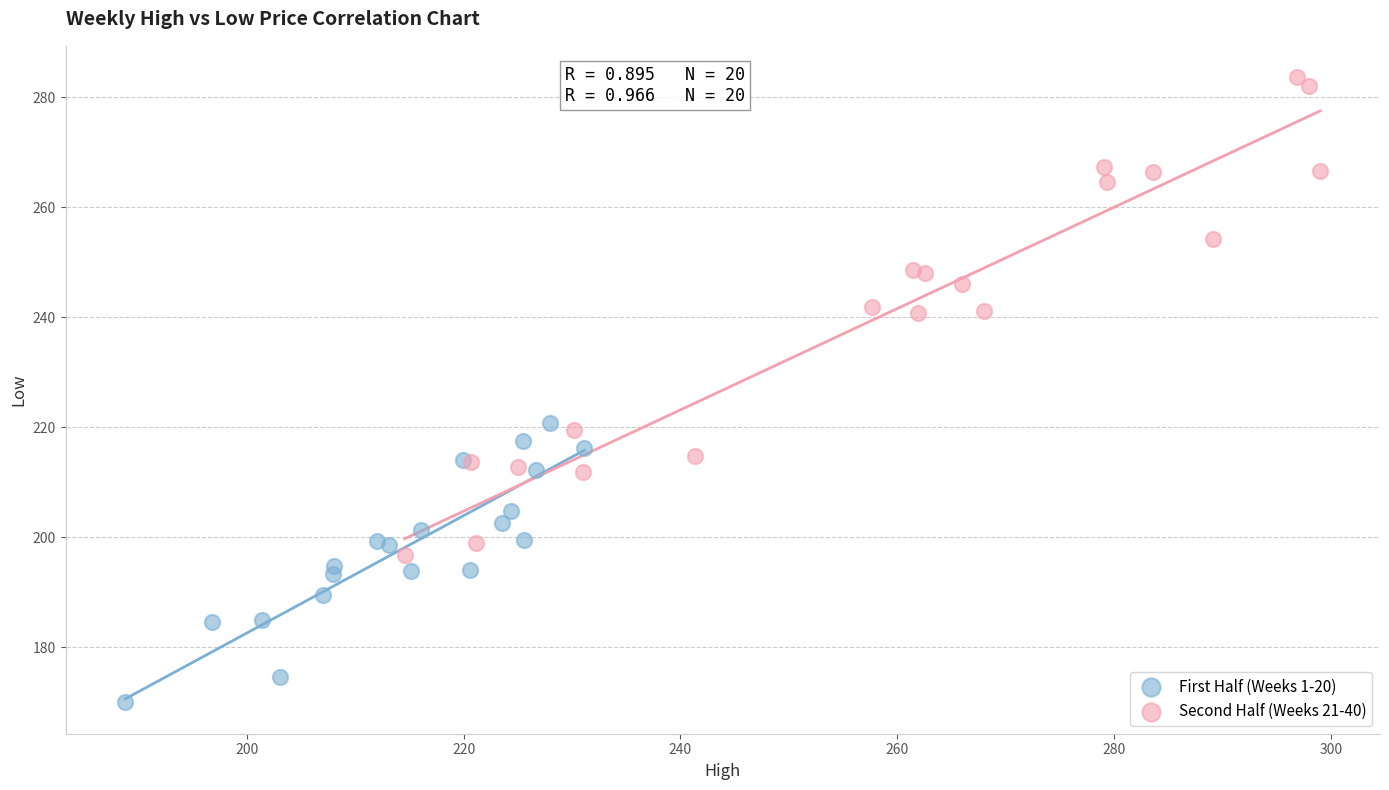

Which series has the widest spread of Y values?

Second Half (Weeks 21-40)